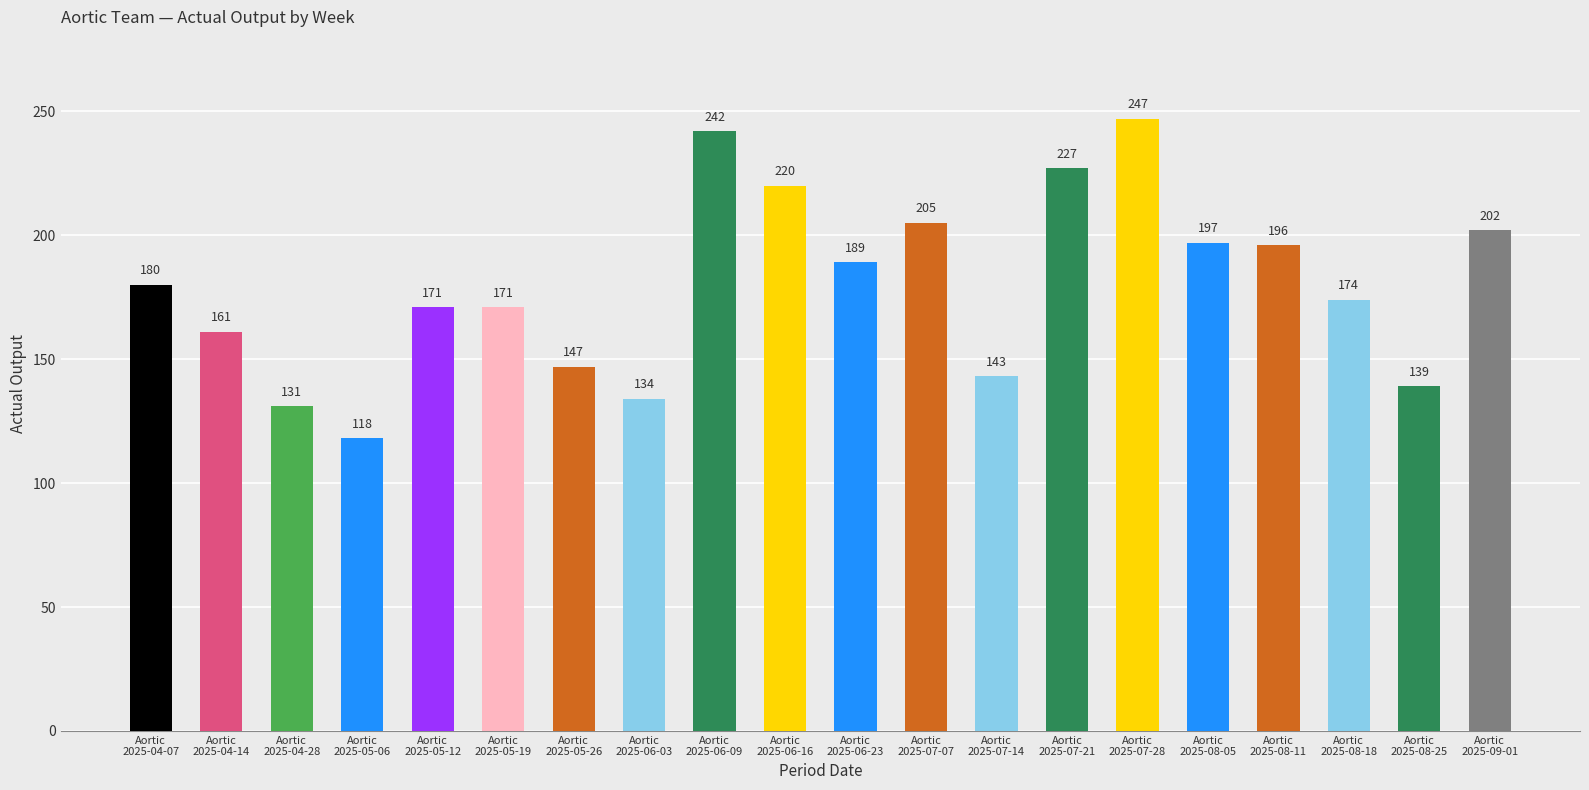

Count the number of categories in the chart.

20